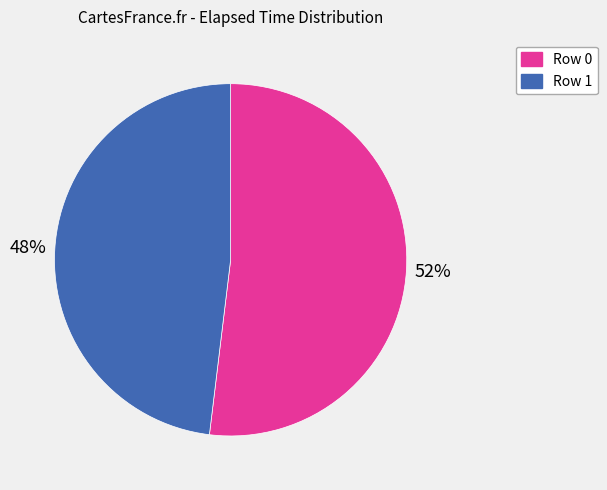

What percentage is the Row 1 slice, to the nearest percent?

48%